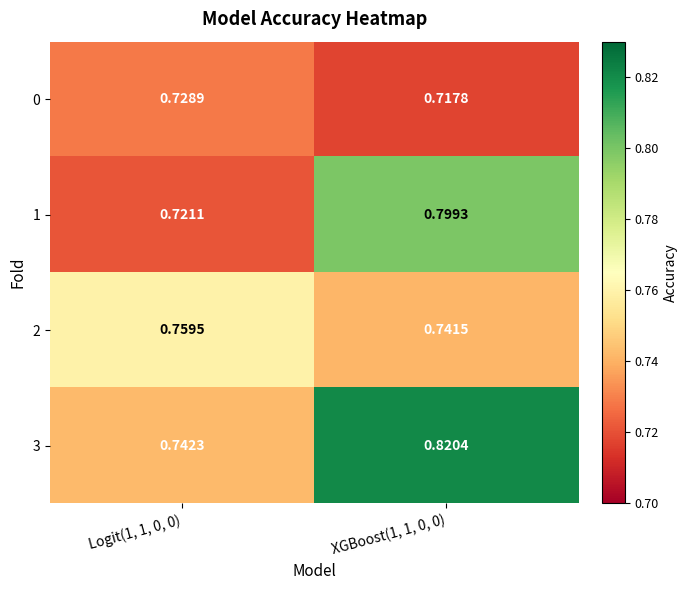

Is the value of 0 at XGBoost(1, 1, 0, 0) greater than the value of 2 at XGBoost(1, 1, 0, 0)?

No